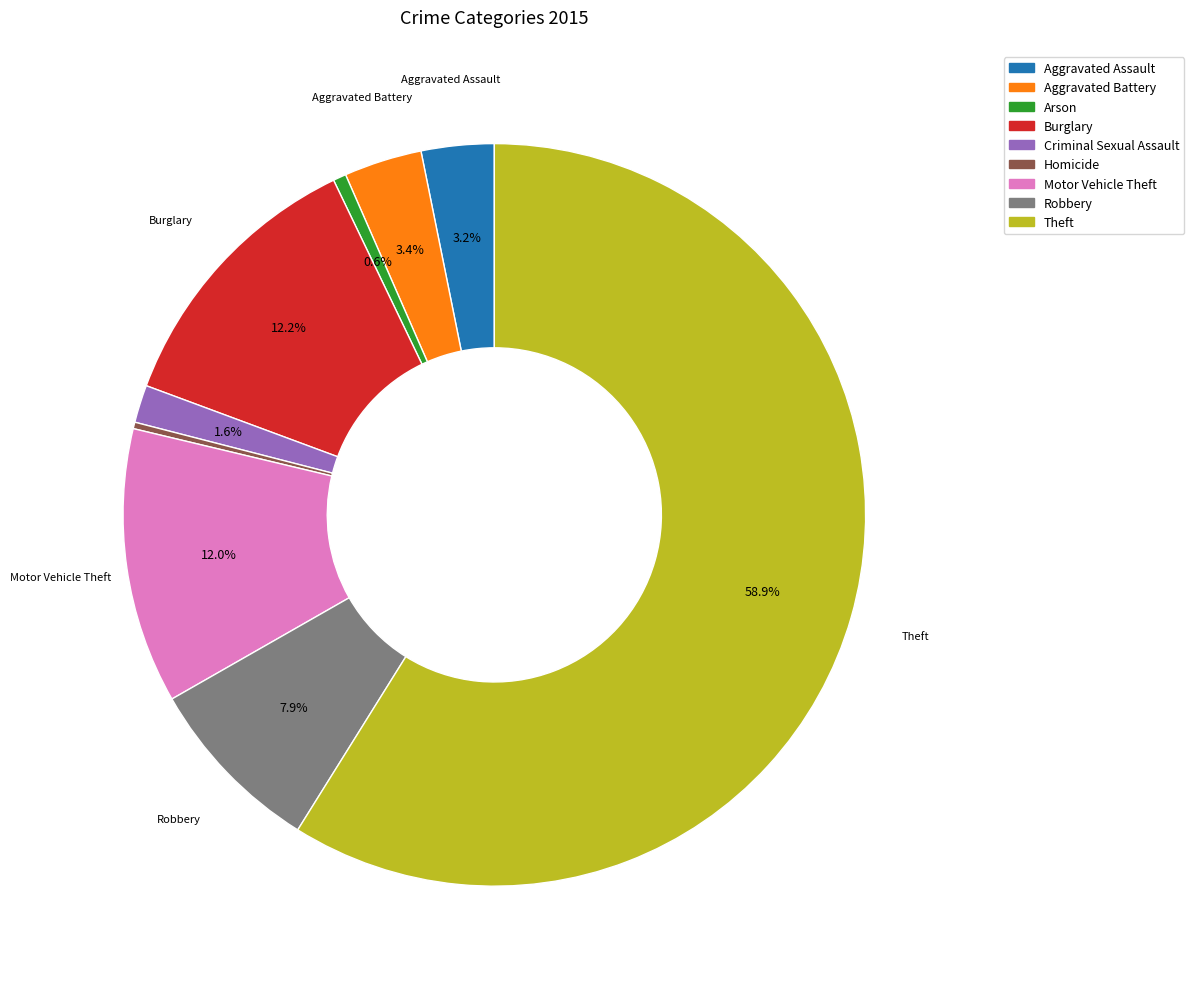

Count the number of slices in the pie.

9